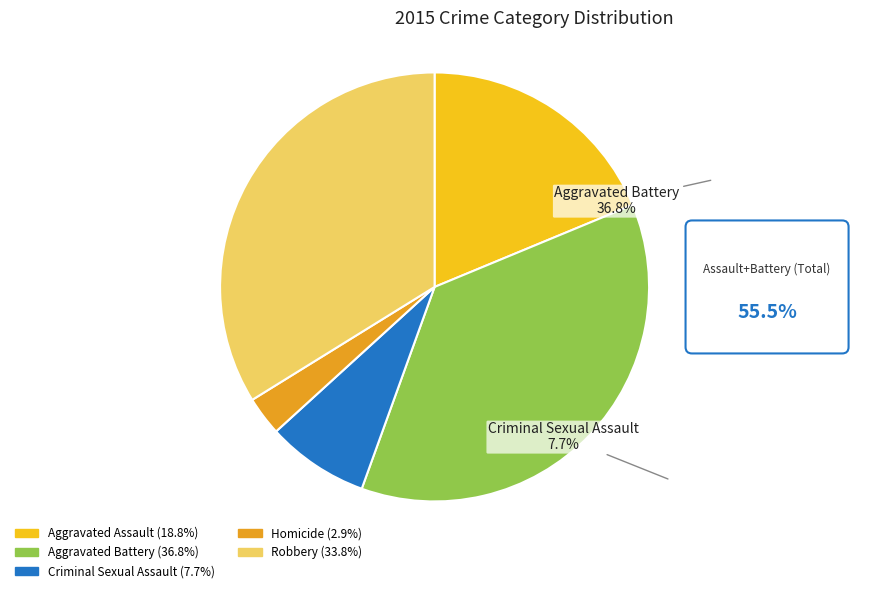

Is Criminal Sexual Assault the majority of the pie?

No